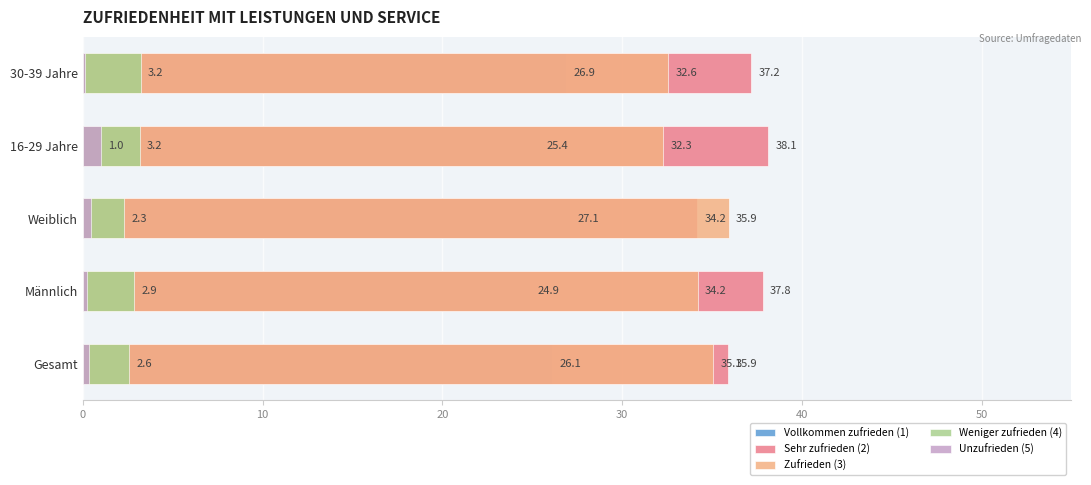

What are all the series names shown in the legend?

Vollkommen zufrieden (1), Sehr zufrieden (2), Zufrieden (3), Weniger zufrieden (4), Unzufrieden (5)